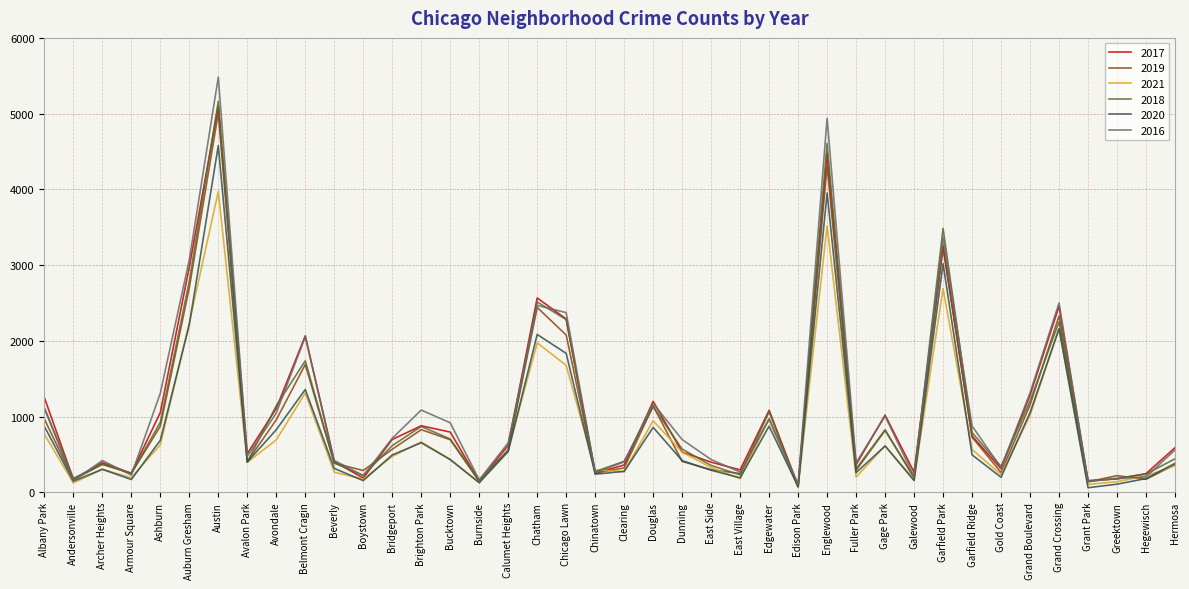

What is the difference between the 2021 values at Bucktown and Boystown?

262